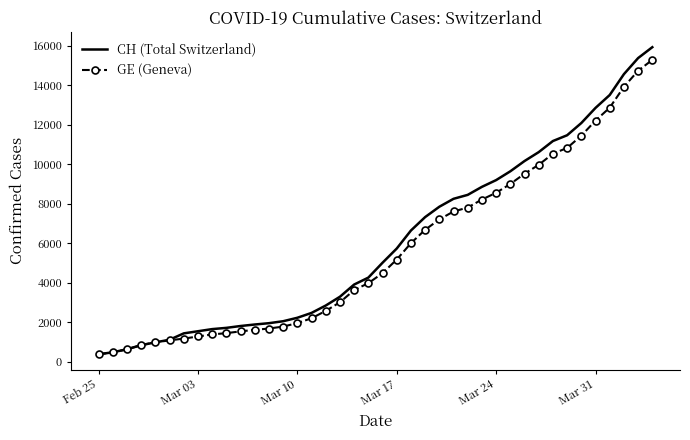

What is the greatest value displayed?

15926